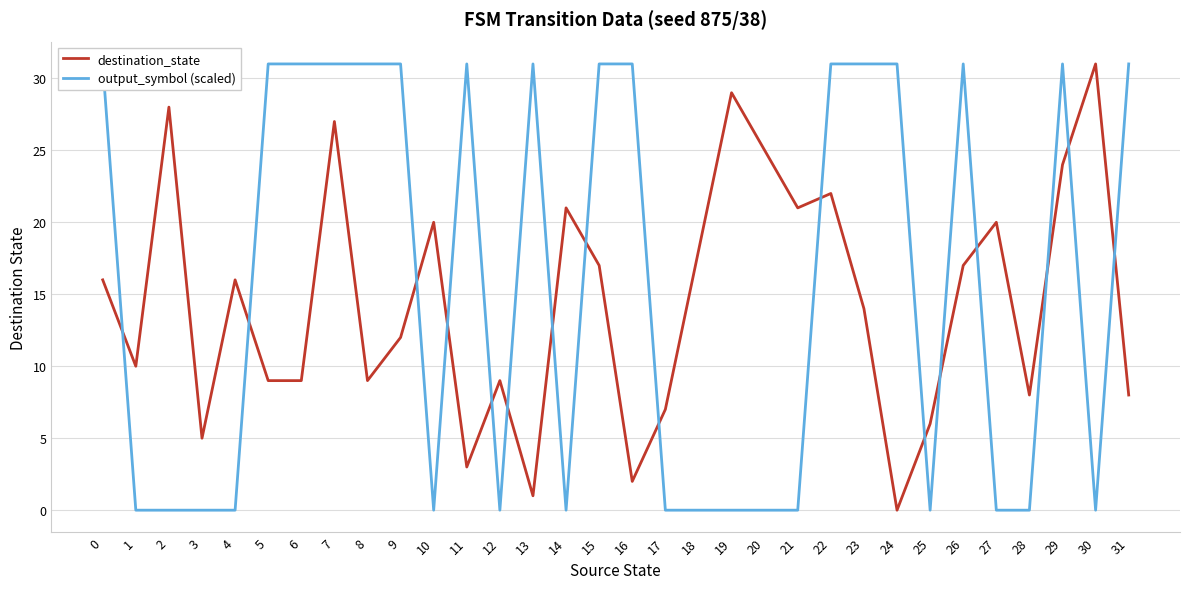

What is the maximum value for destination_state?

31